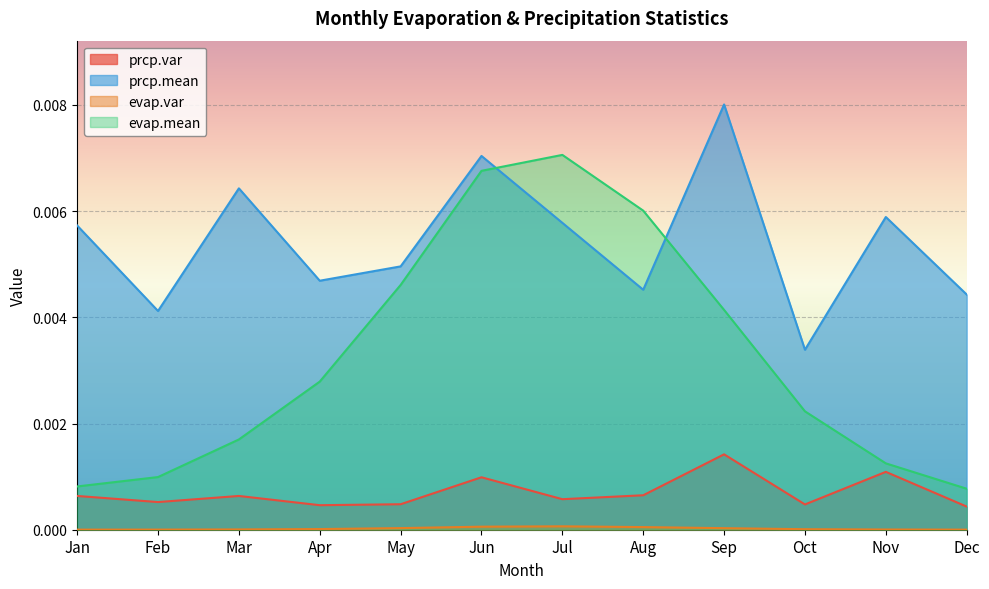

Does the chart display data point markers on the line(s)?

No